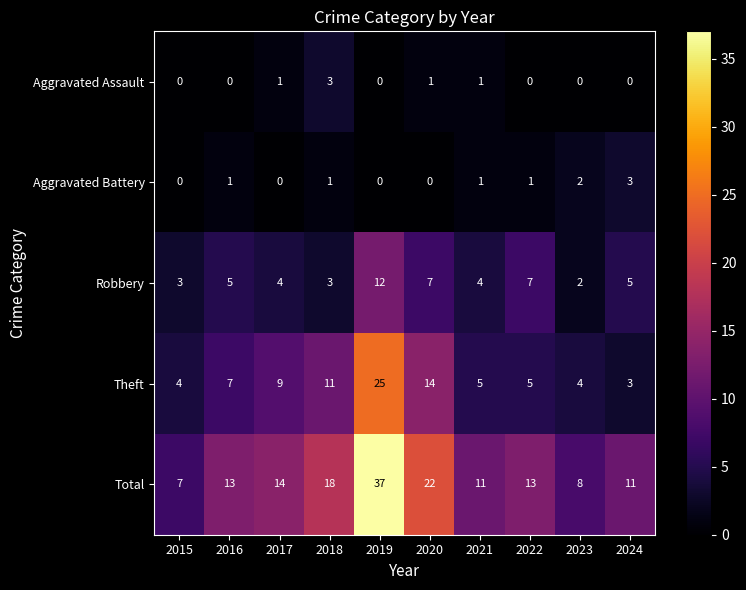

Is it true that Total equals 22 at 2020?

True